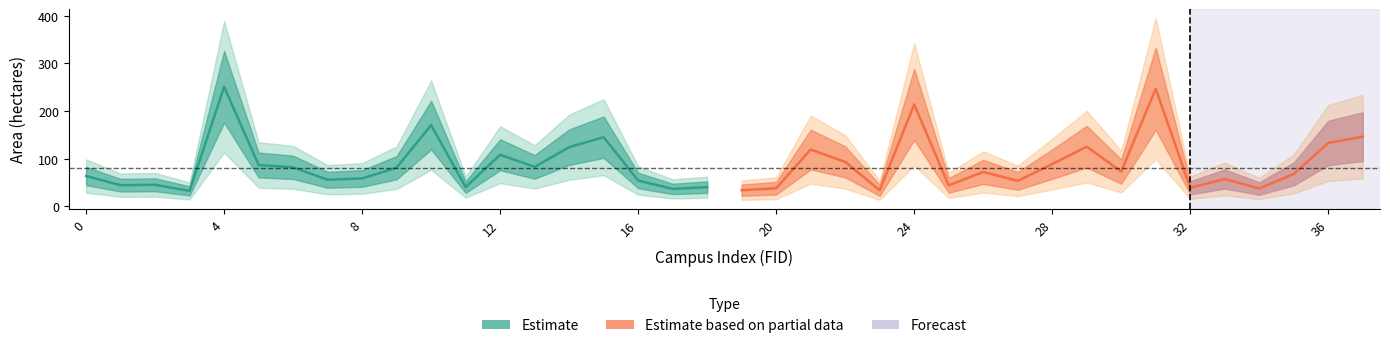

What is the sum of the area values at 12 and 0?

171.7